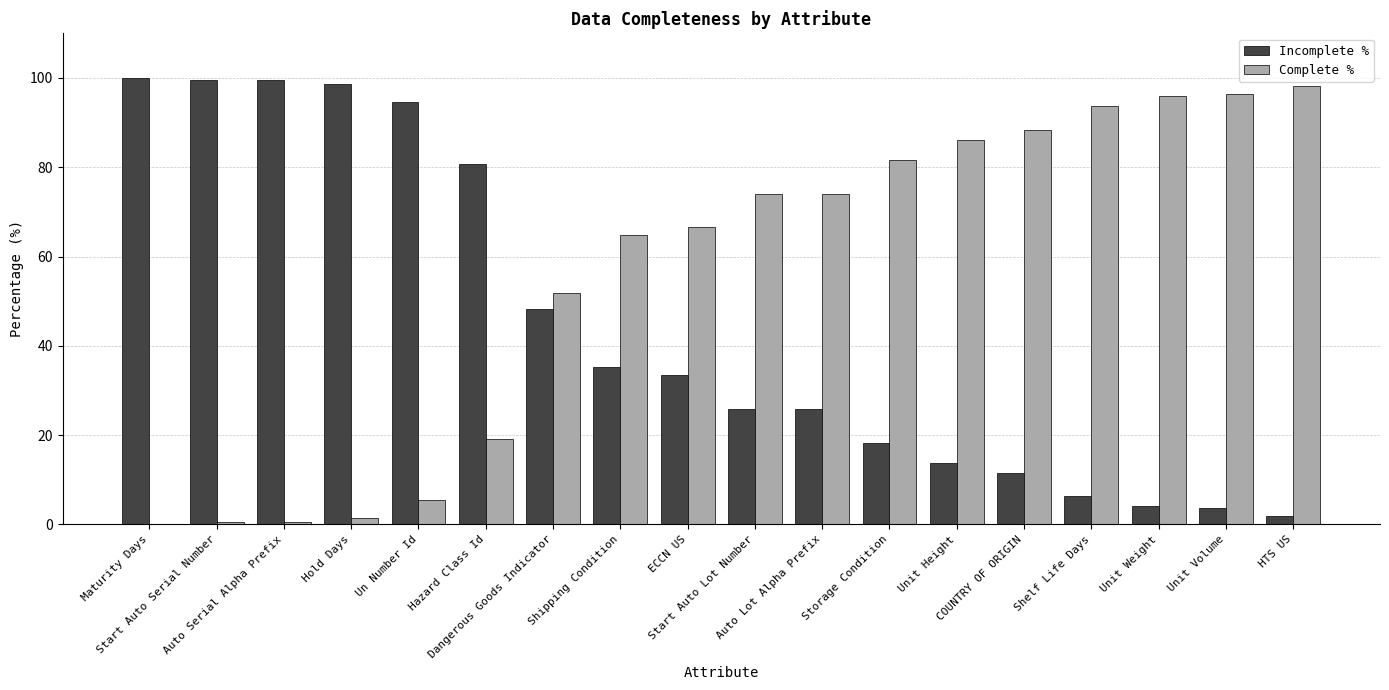

The value of Incomplete % at Hold Days is 137.6. True or false?

False